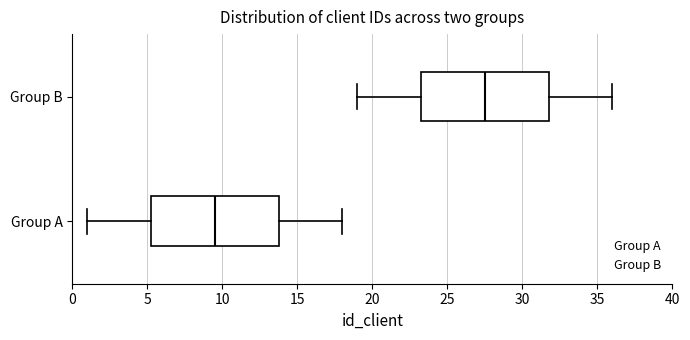

Which box has the furthest to the left median line?

Group A